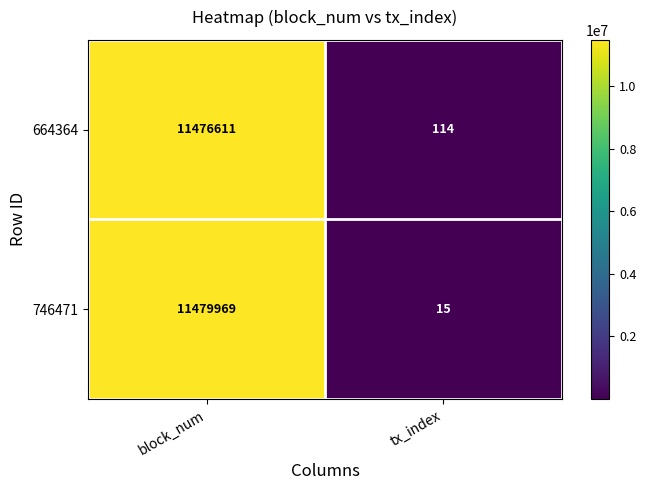

What is the approximate value of 664364 at tx_index, to the nearest 50?

100